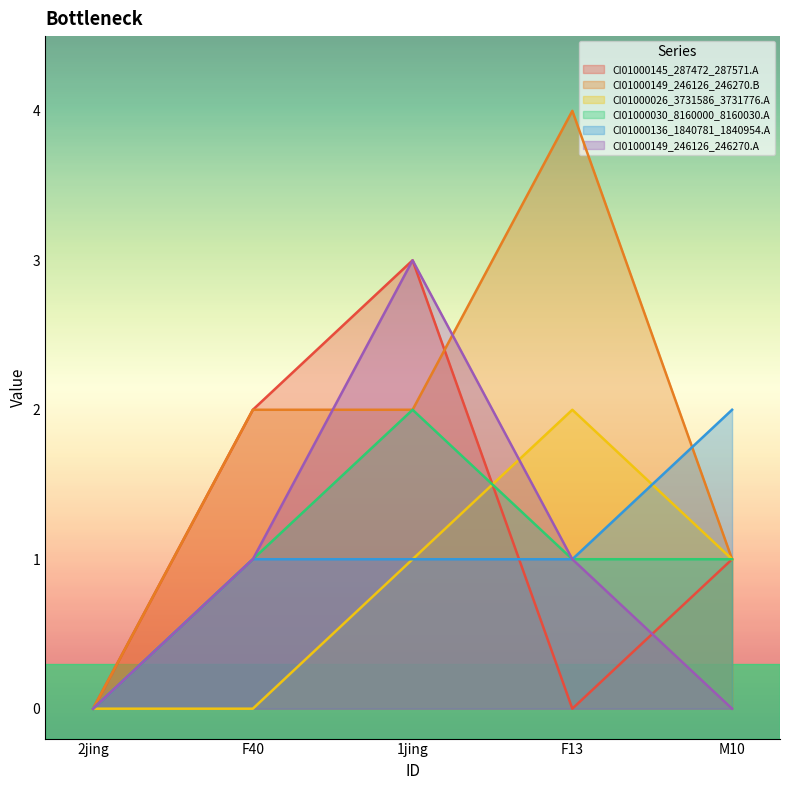

Which series has the largest total across all categories?

CI01000149_246126_246270.B